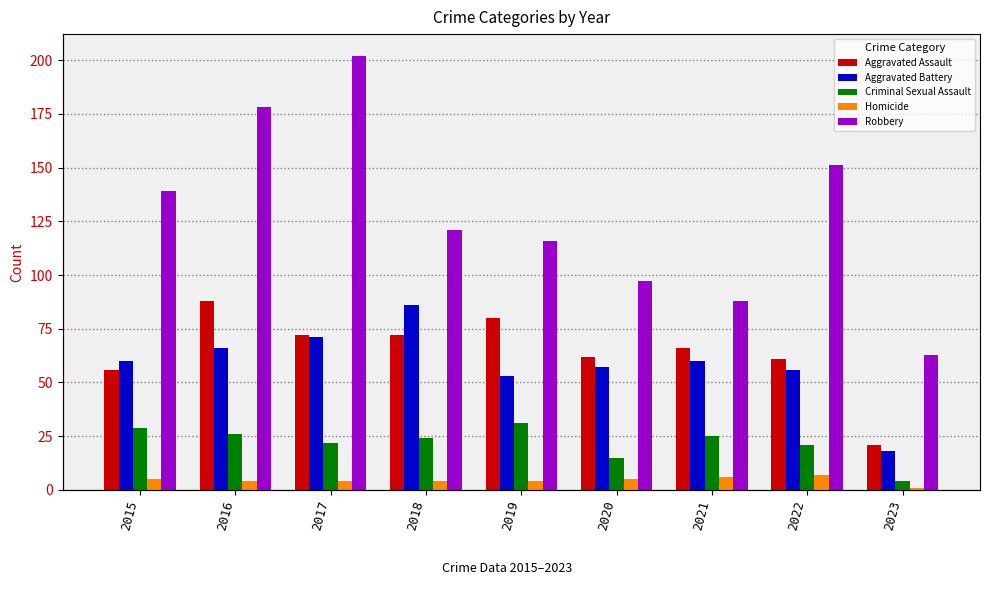

Which series has the largest range (max minus min)?

Robbery